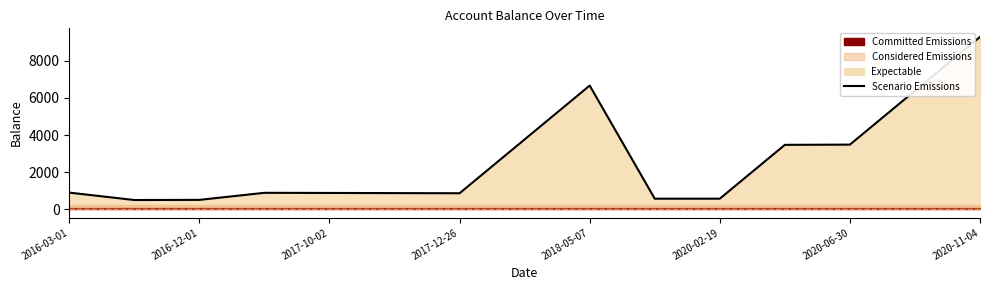

What is the average value?

2636.6